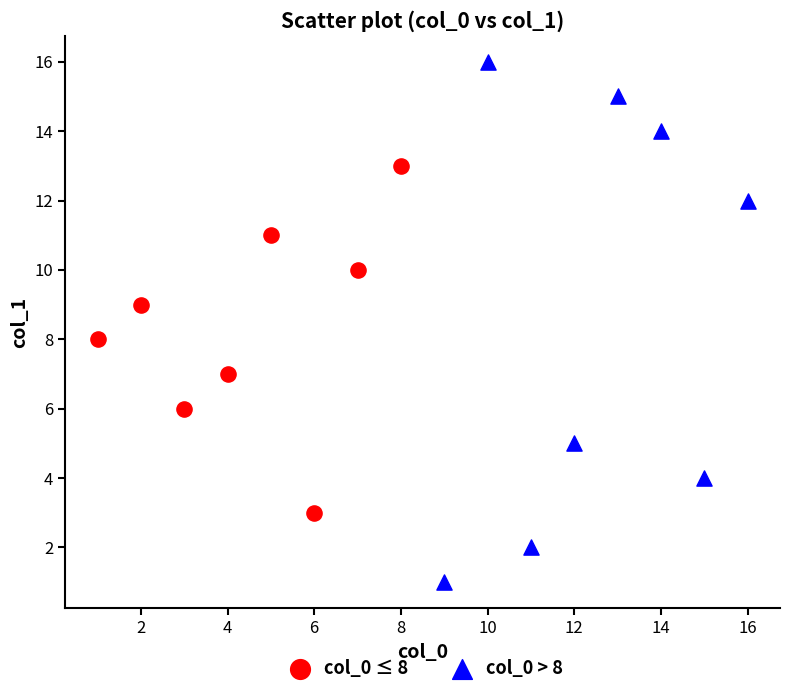

Which series reaches the minimum Y coordinate?

col_0 > 8